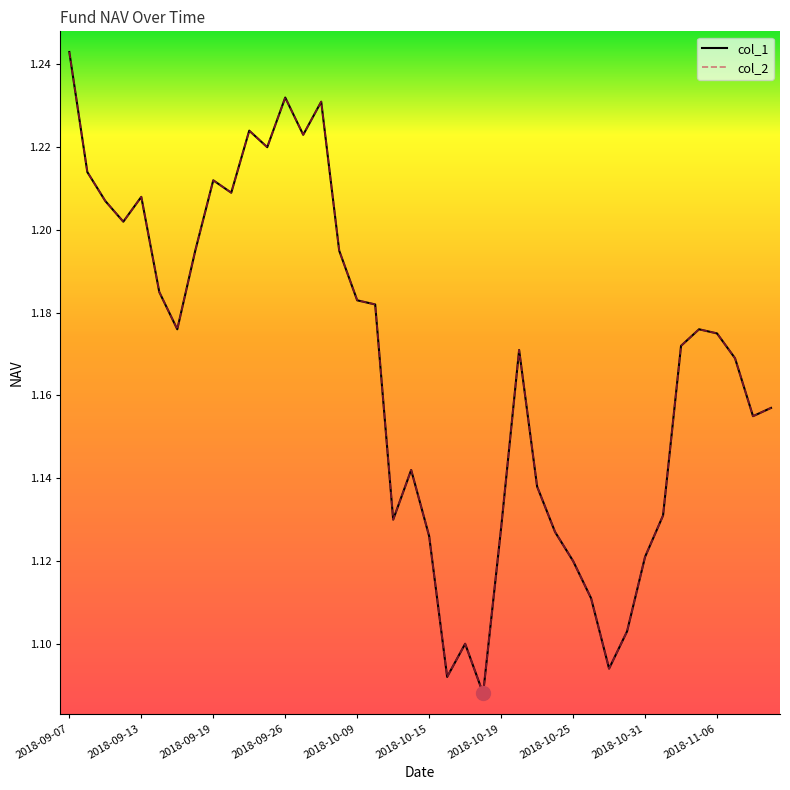

At which category is the sum across all series the highest?

2018-09-07